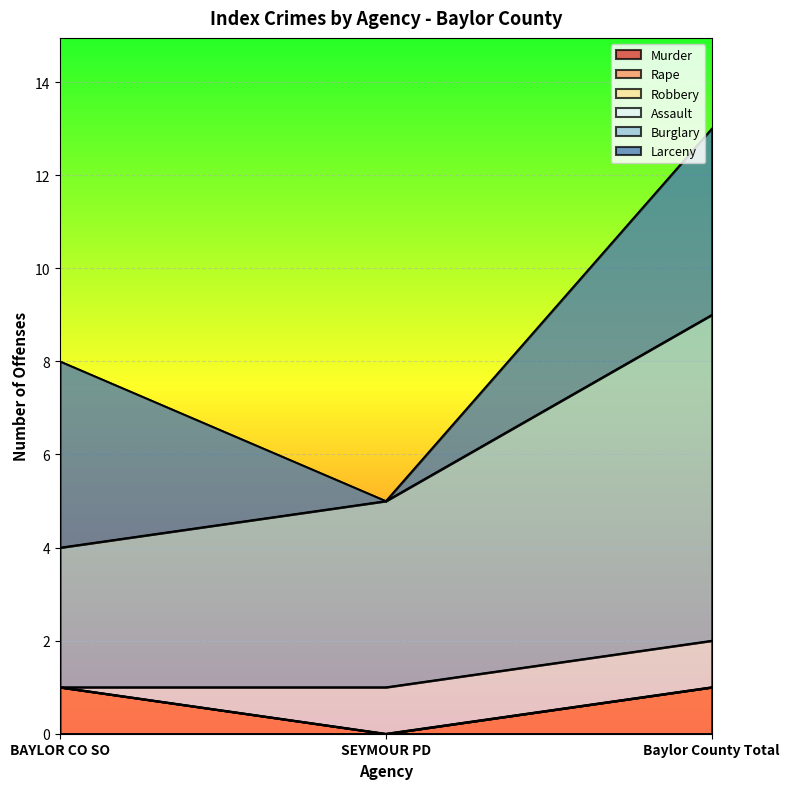

Does the chart display data point markers on the line(s)?

No